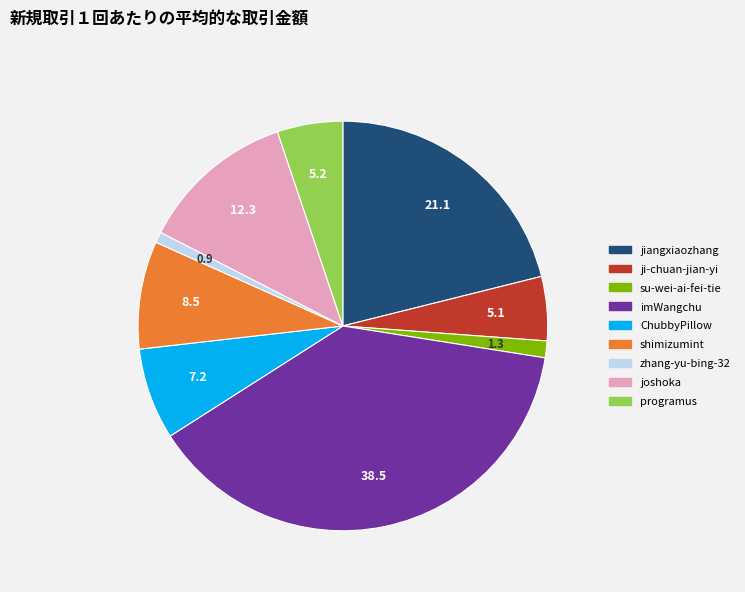

What is the largest slice in the pie chart?

imWangchu